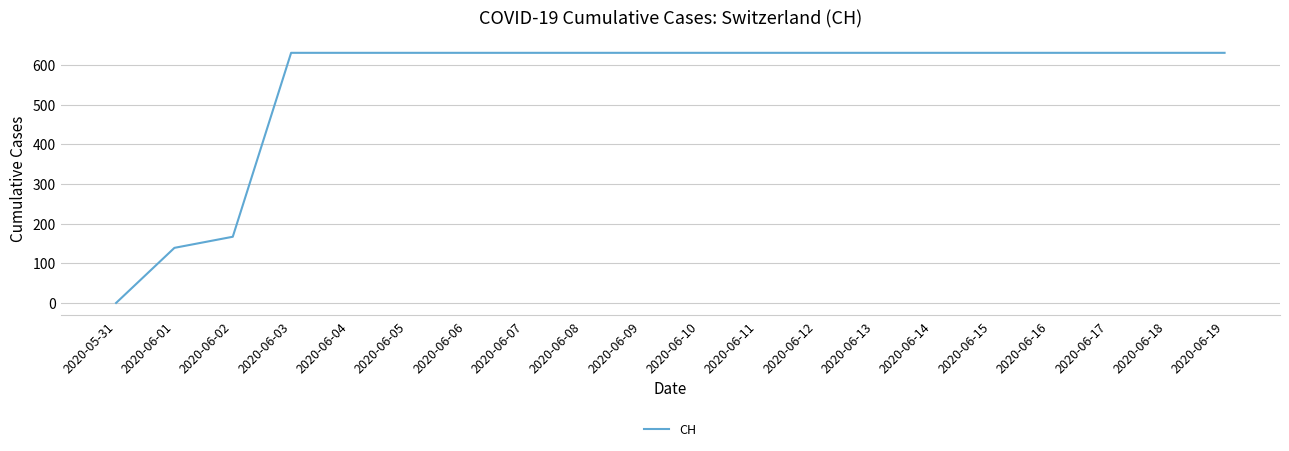

True or false: the data shows 225 at 2020-06-19.

False